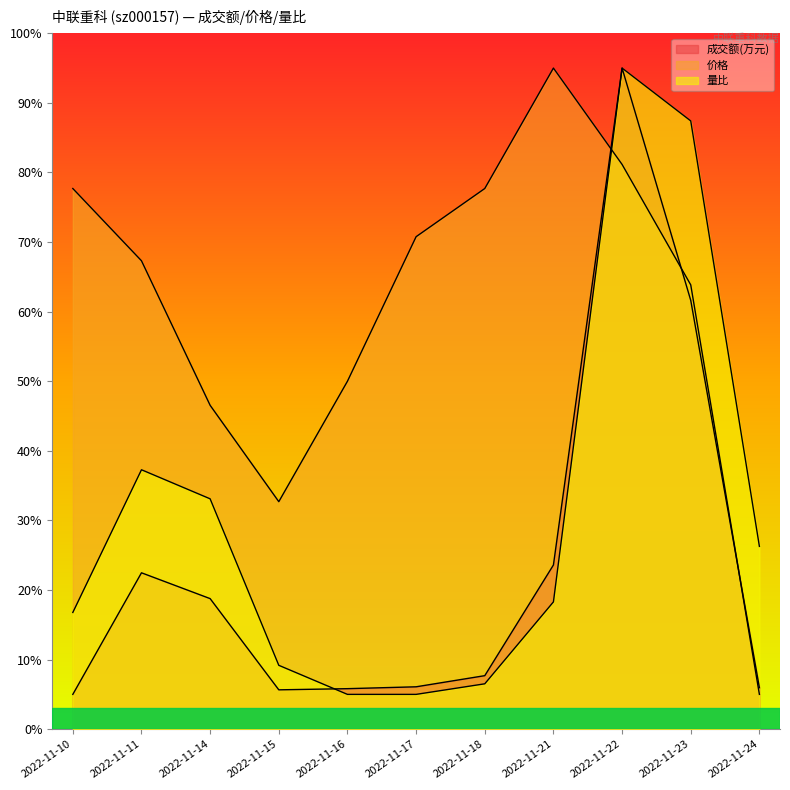

What is the difference between the 量比 values at 2022-11-14 and 2022-11-24?

6.8